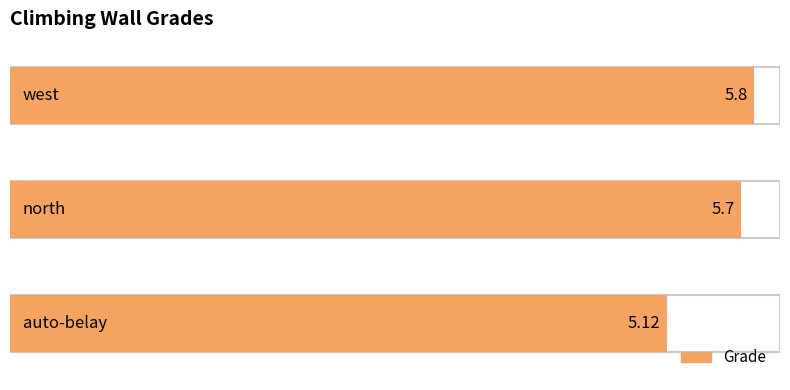

Count the number of data series in this chart.

1